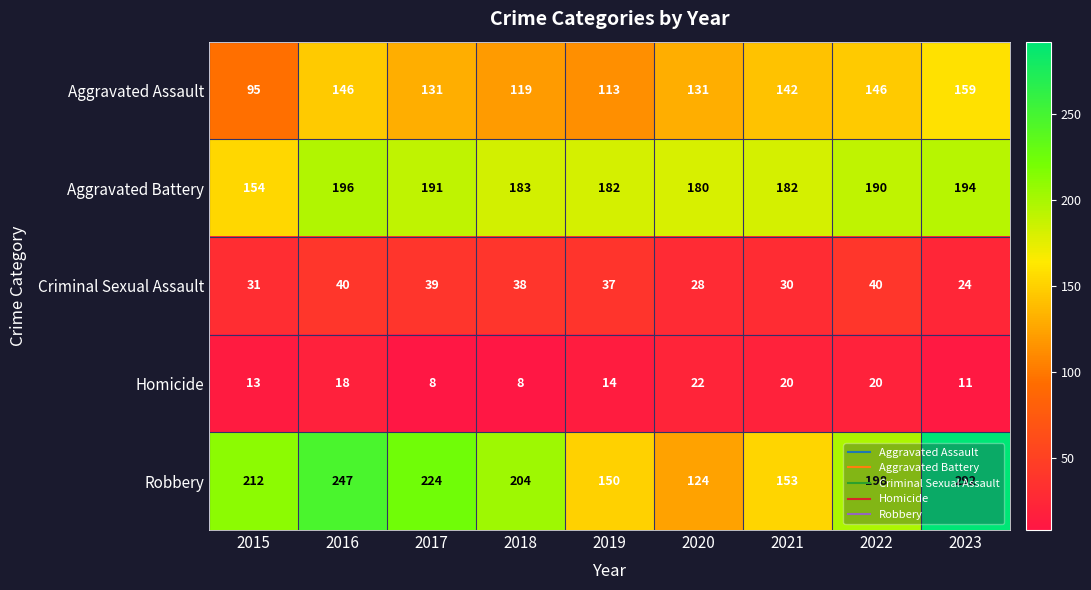

Is the value of Criminal Sexual Assault at 2019 greater than the value of Aggravated Assault at 2015?

No